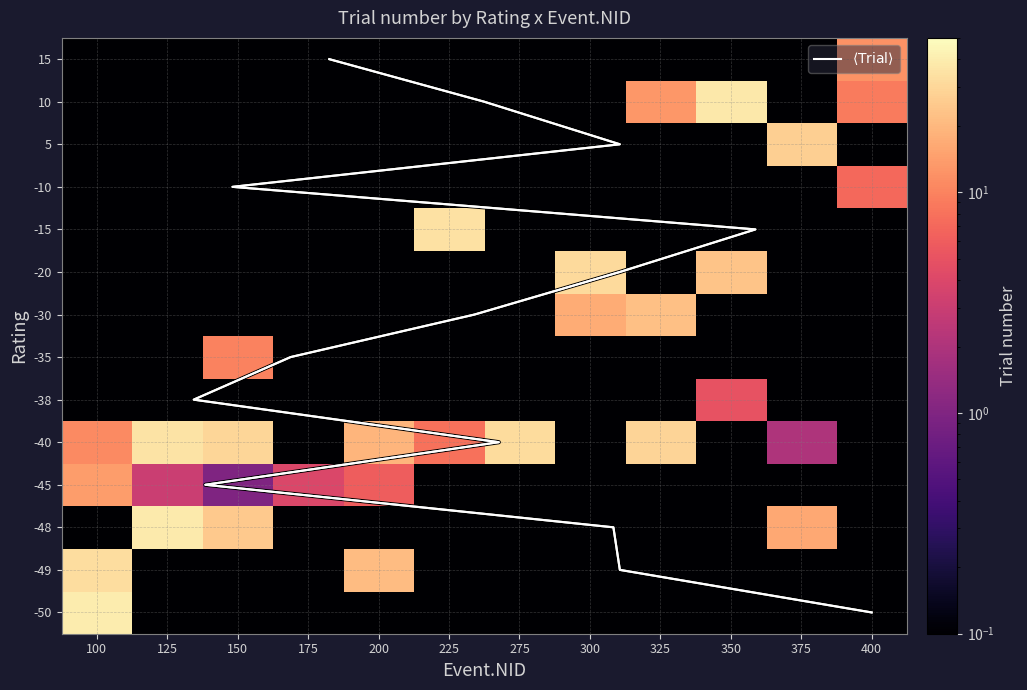

True or false: -50 has a value of 0.0 at 400.

True